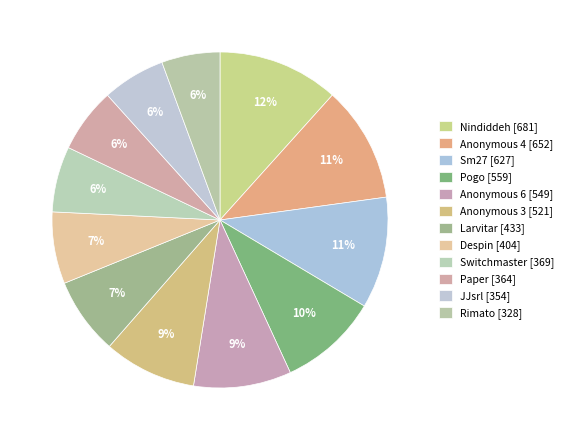

To the nearest percent, what portion does Anonymous 4 represent?

11%